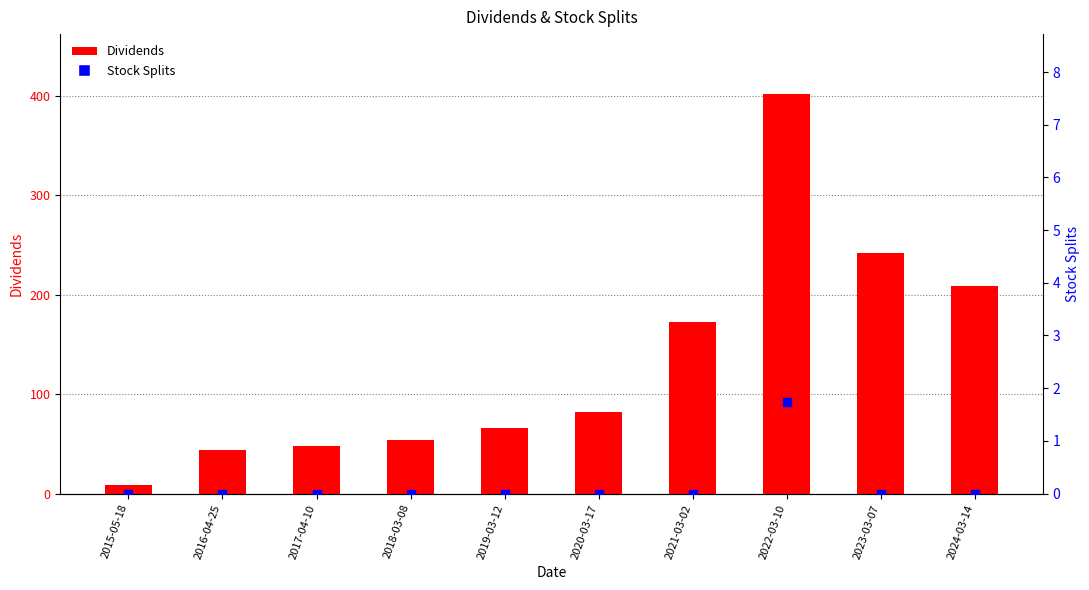

Which series has the widest spread of Y values?

Dividends